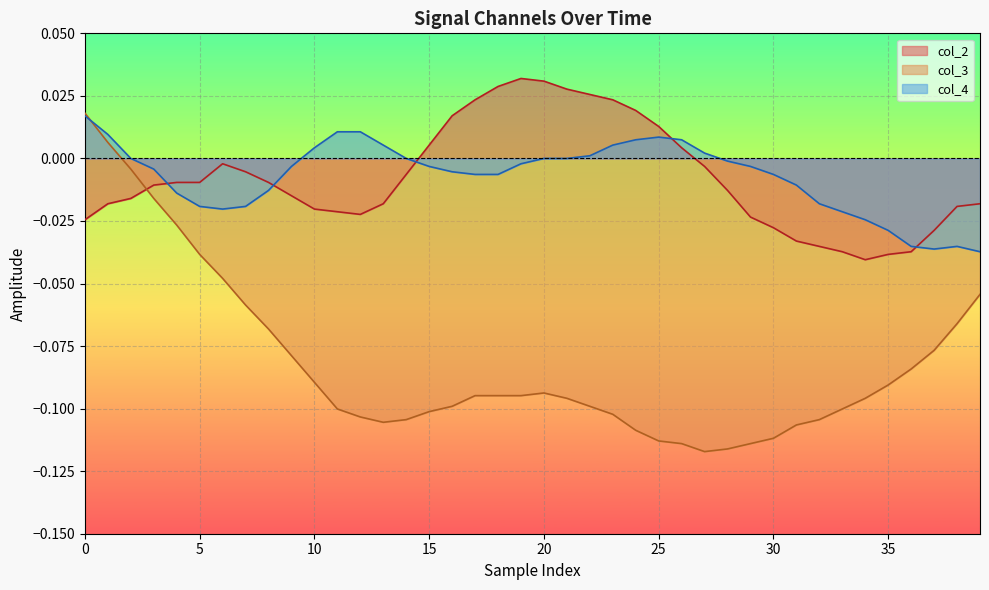

True or false: col_4 has a value of -0.0 at 34.

False